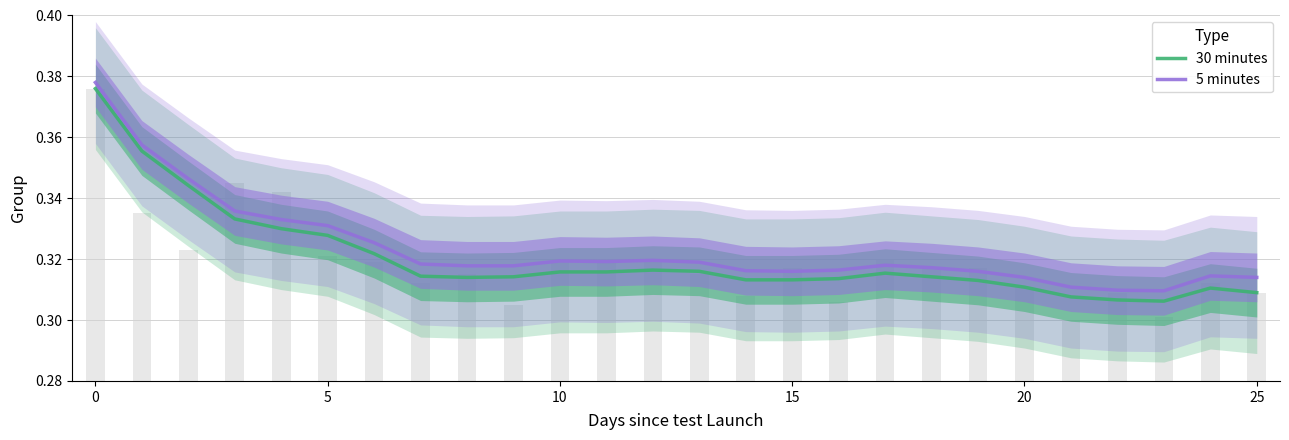

How many series are shown in this chart?

2